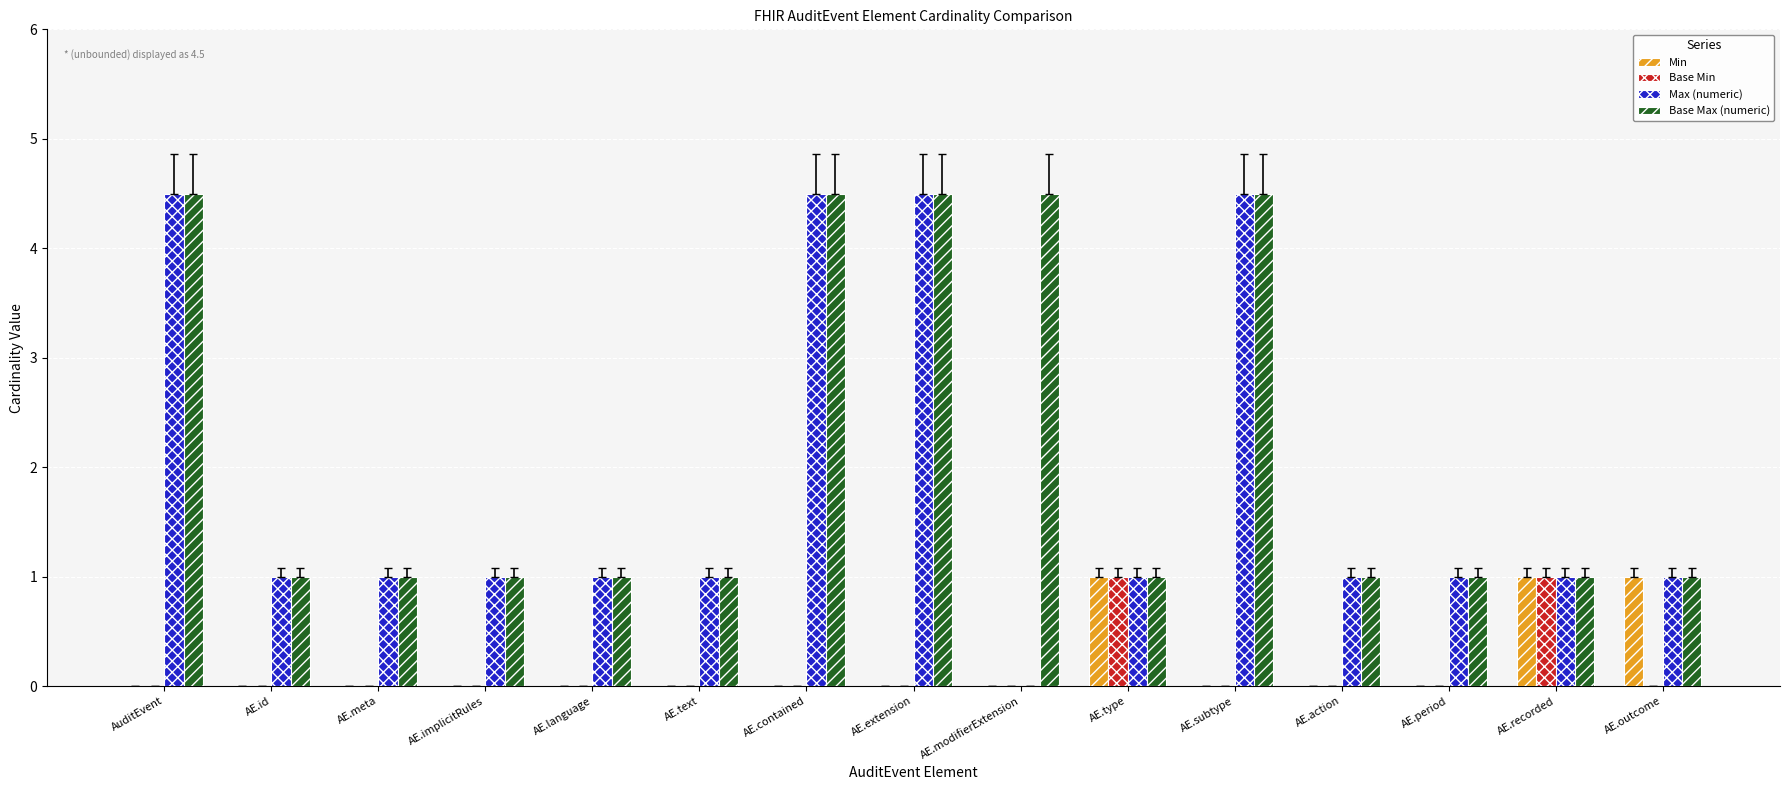

The Base Max (numeric) series shows 0.6 at AE.period. True or false?

False